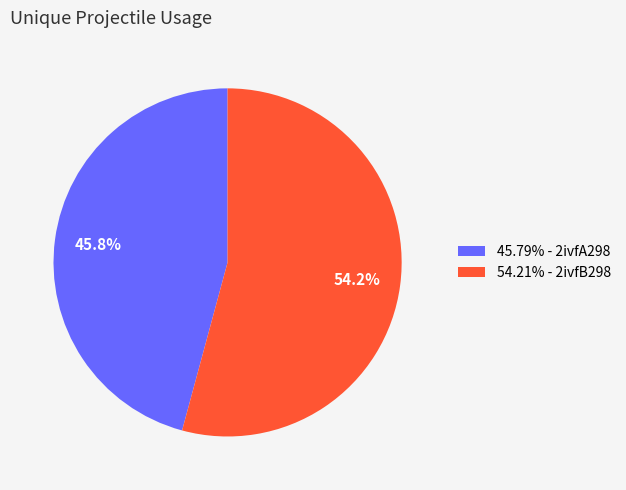

Is there any slice that represents more than half of the pie?

Yes